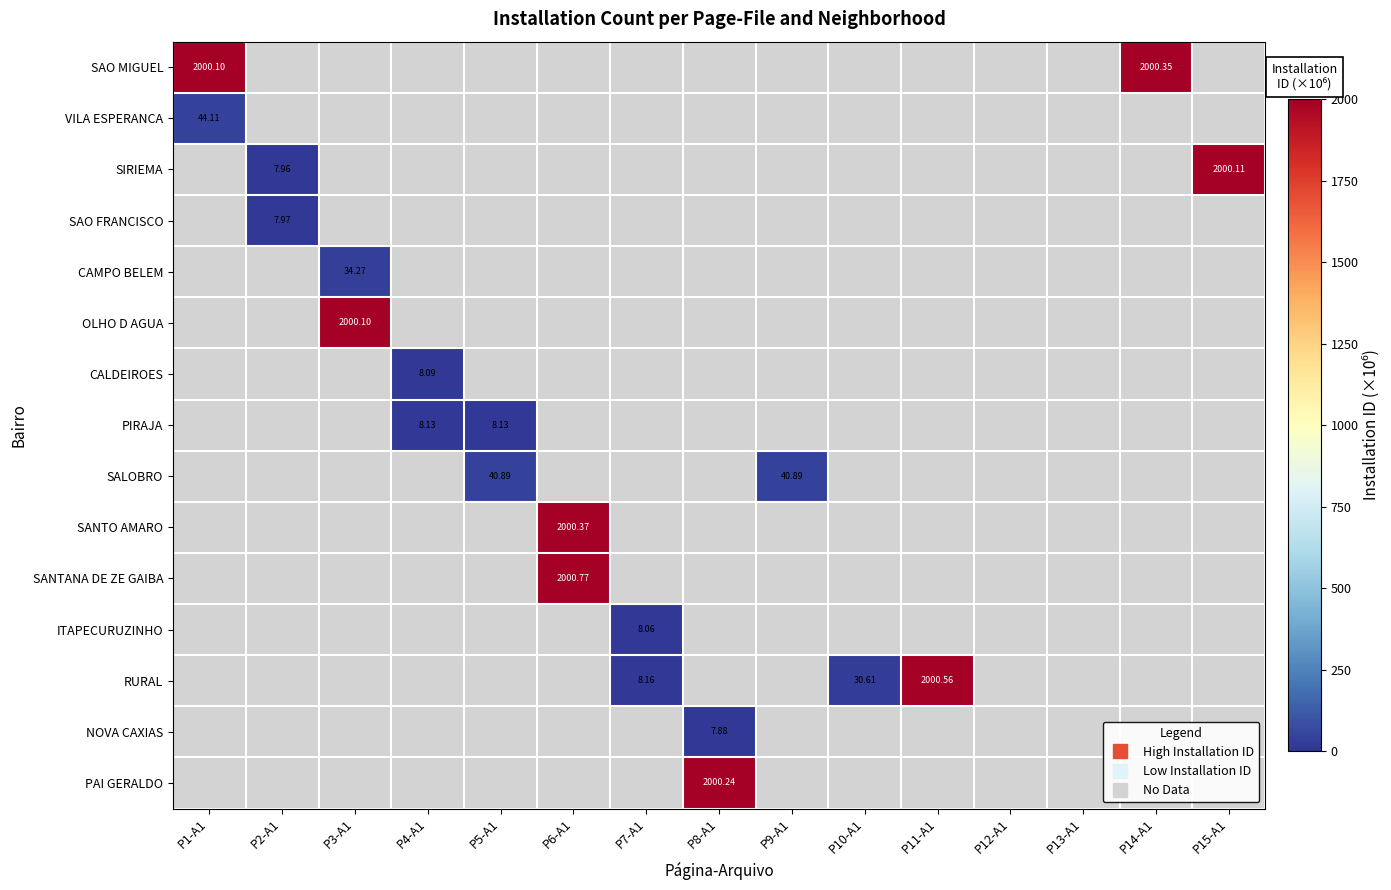

How many series are shown in this chart?

15